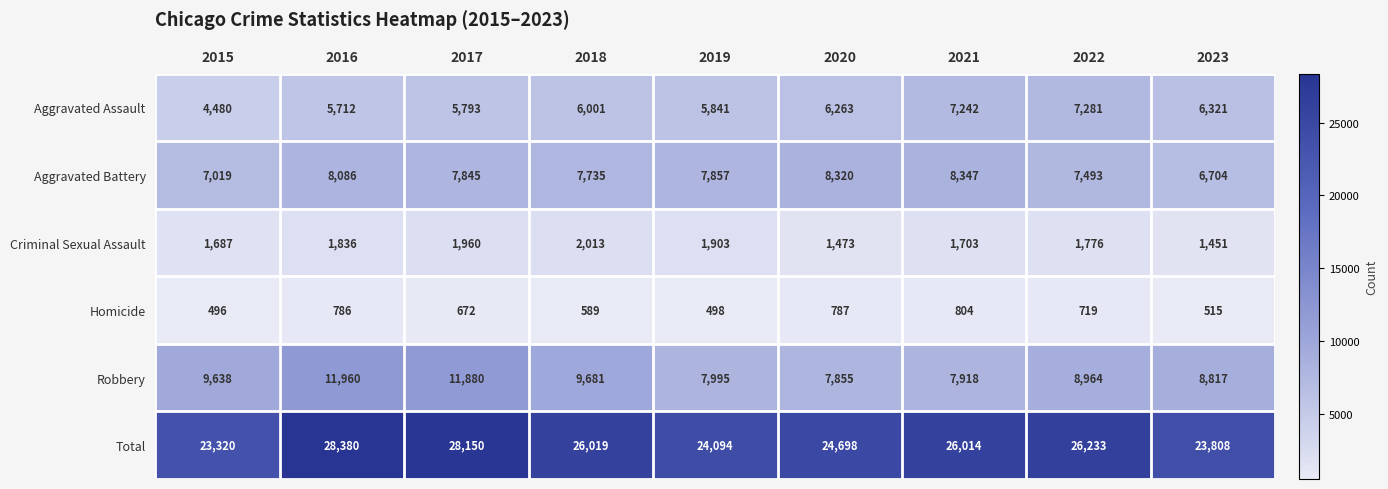

What is the sum of the Criminal Sexual Assault values at 2020 and 2022?

3249